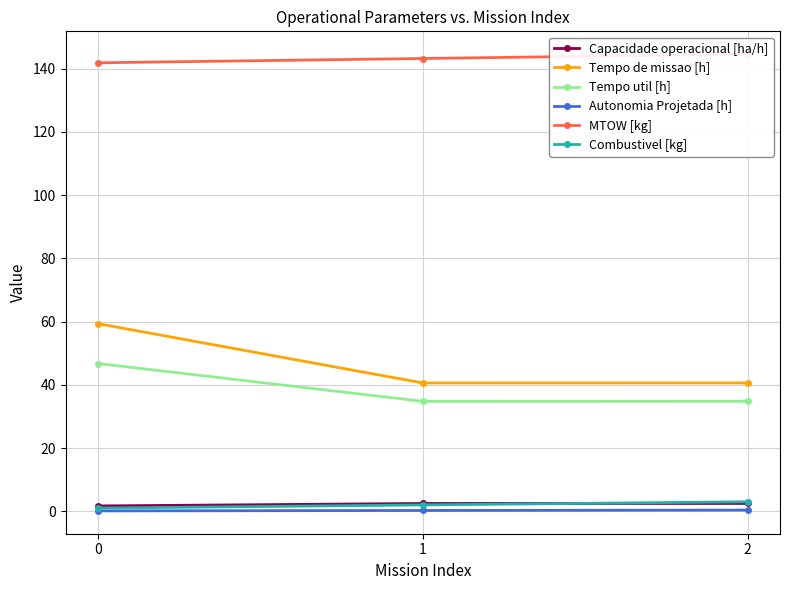

Does the chart display data point markers on the line(s)?

Yes